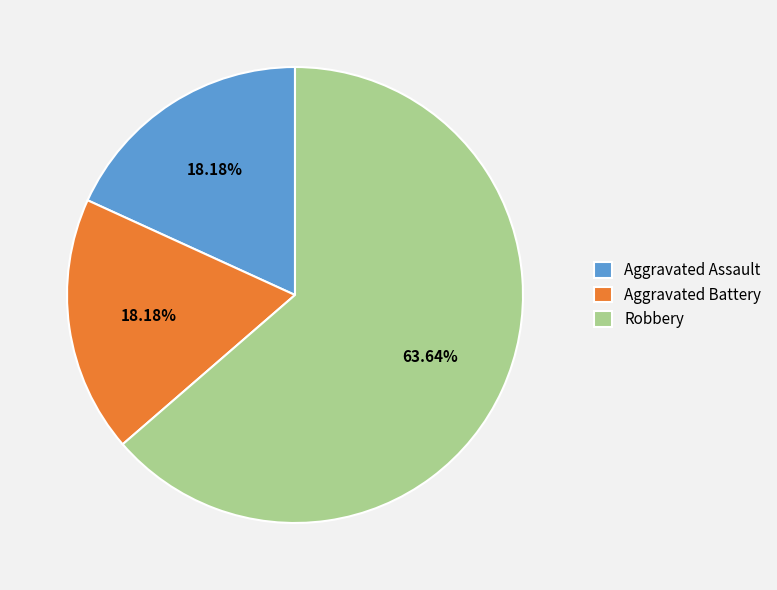

What is the largest slice in the pie chart?

Robbery